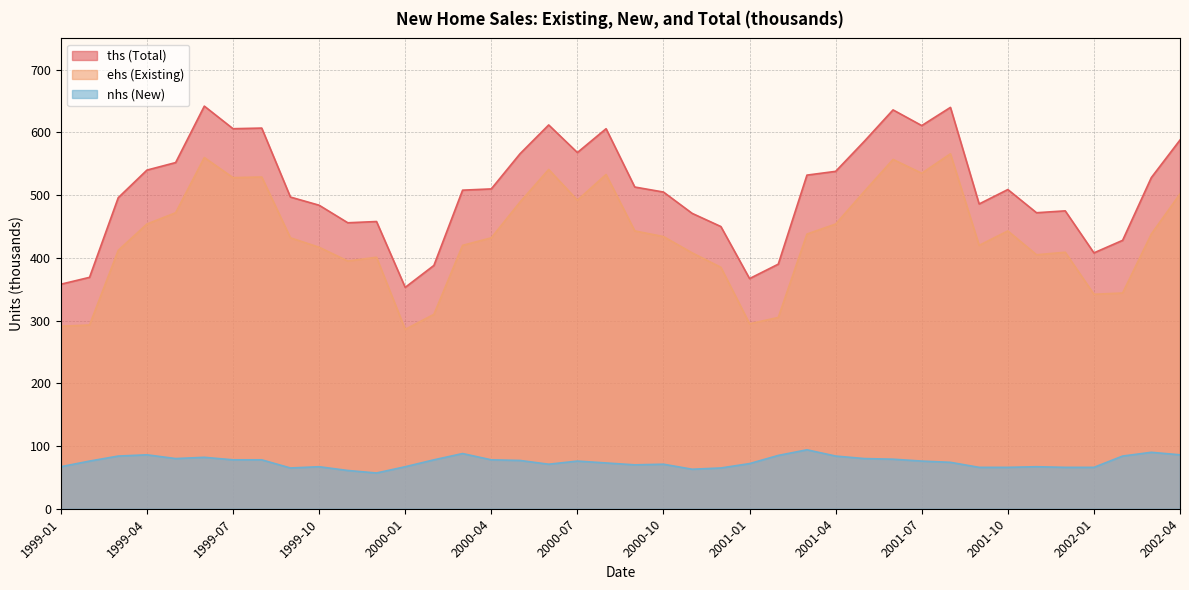

What is the average value of the ths series?

508